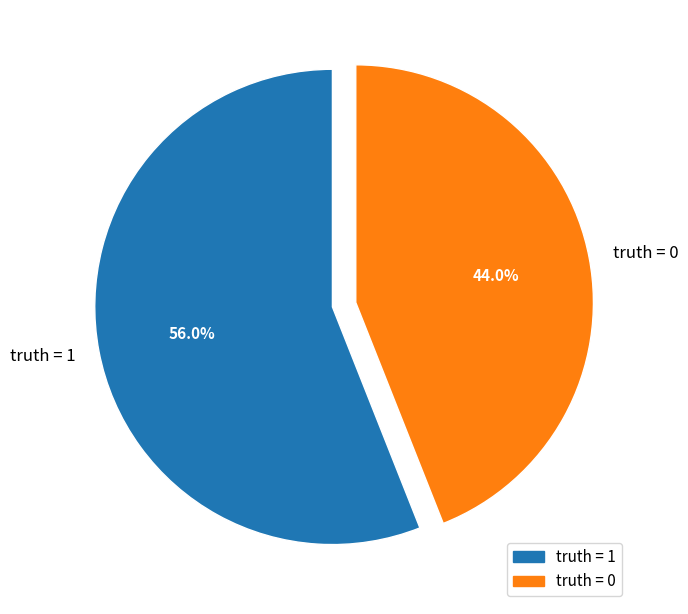

To the nearest percent, what portion does truth = 0 represent?

44%